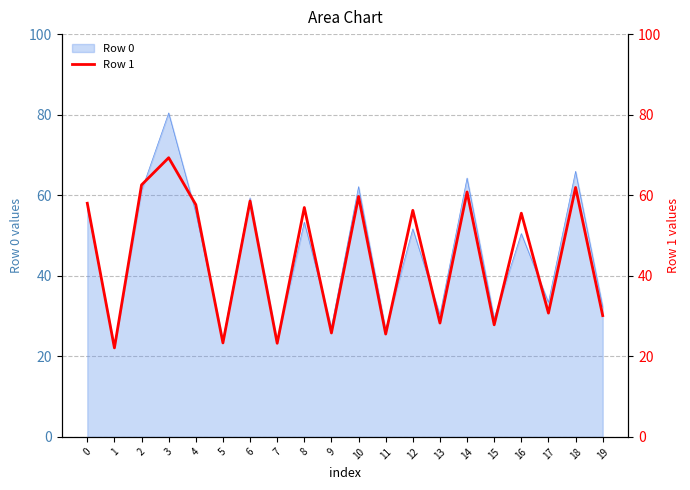

List the labels in order of value, smallest first.

1, 7, 5, 11, 9, 15, 13, 19, 17, 16, 12, 8, 4, 0, 6, 10, 14, 18, 2, 3